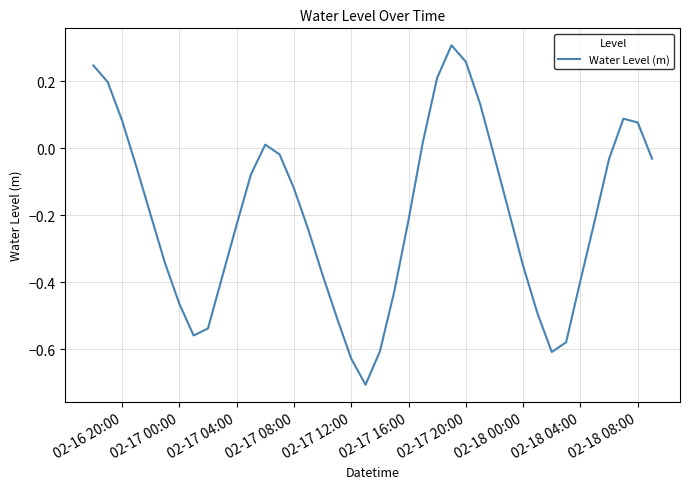

What is the smallest value displayed?

-0.7